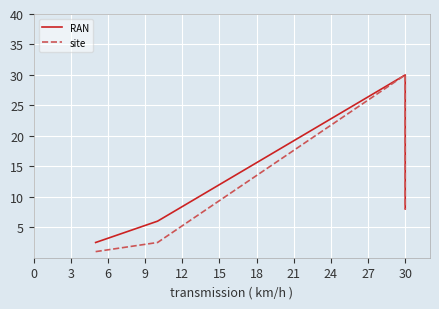

True or false: RAN and site cross at least once.

False